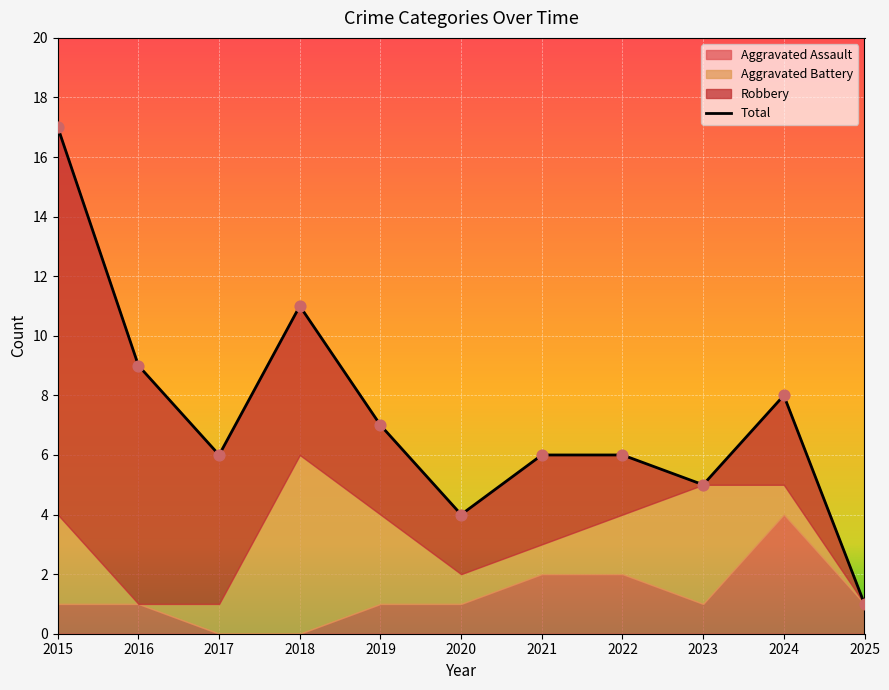

Which series contains the lowest Y value?

Aggravated Assault